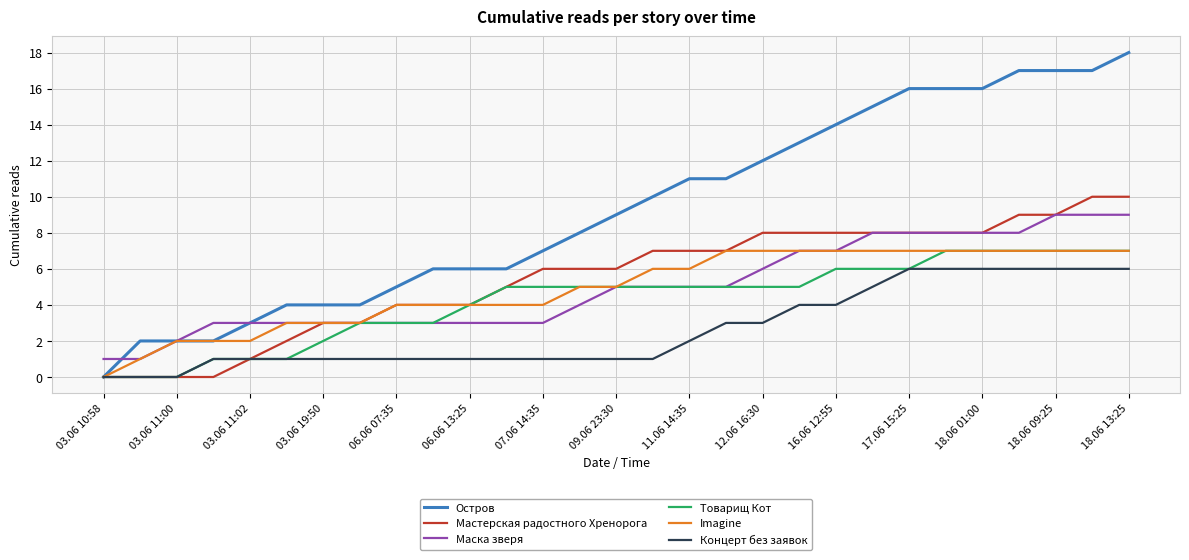

Which series has the largest total across all categories?

Остров